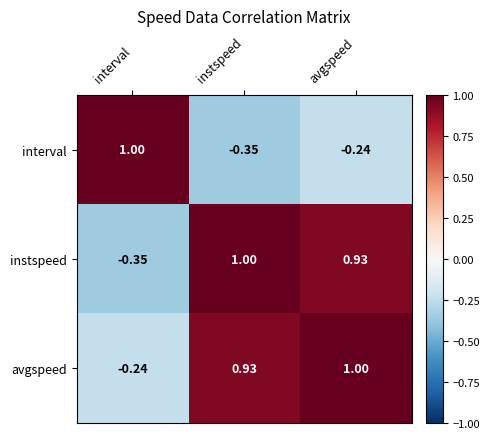

Which series changed the most between instspeed and avgspeed?

interval